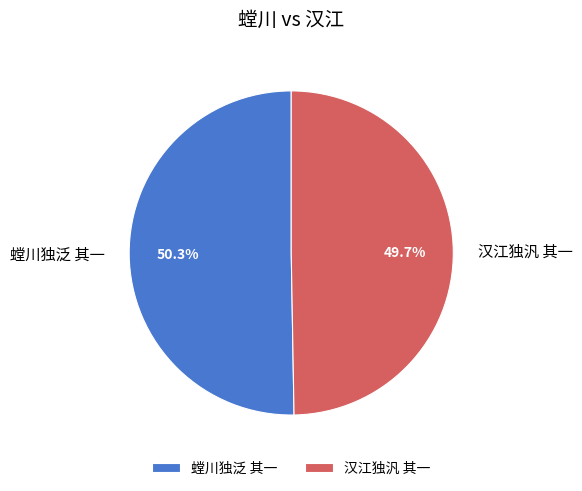

Count the number of slices in the pie.

2